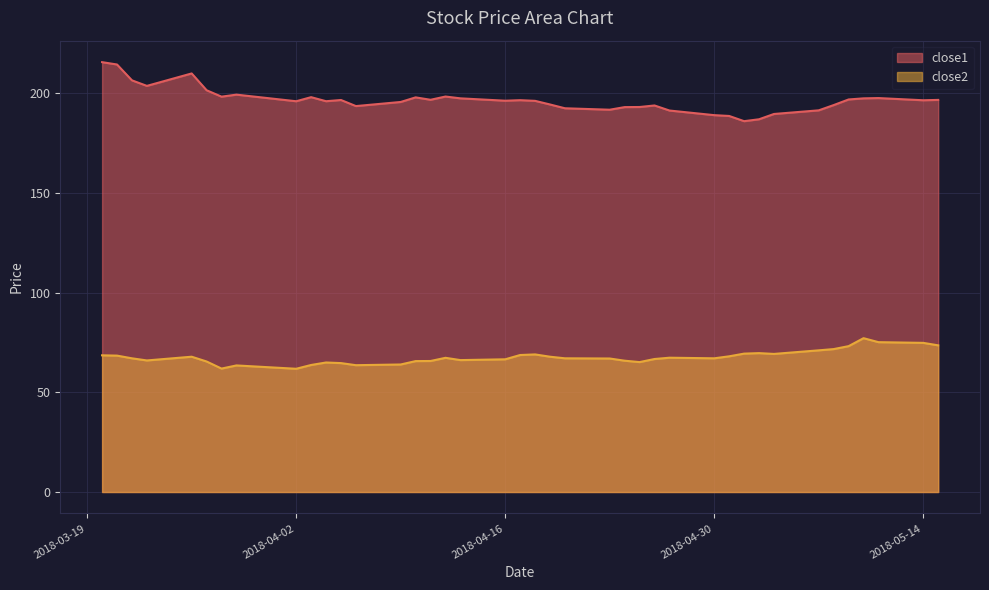

Between 2018-03-23 and 2018-04-18, which is larger?

2018-03-23